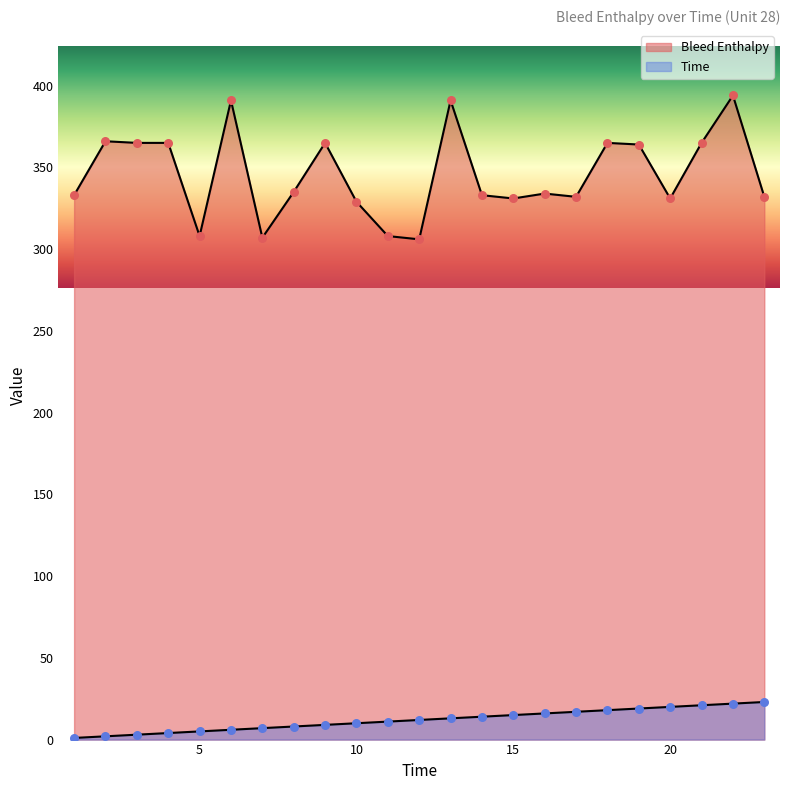

Which series contains the lowest Y value?

Time